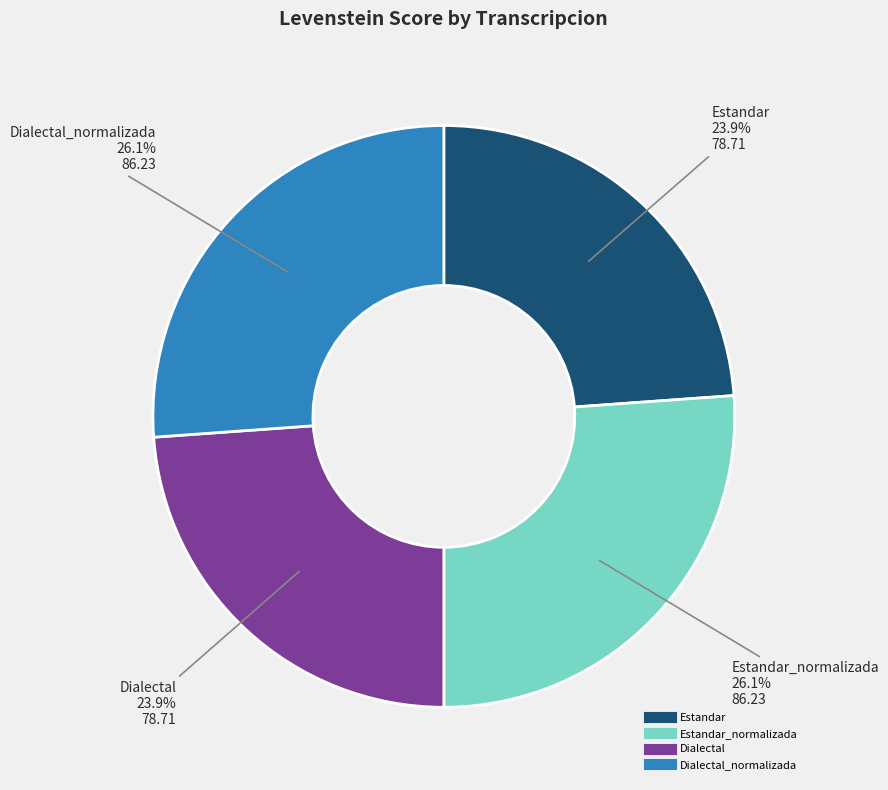

How many segments does this pie chart have?

4